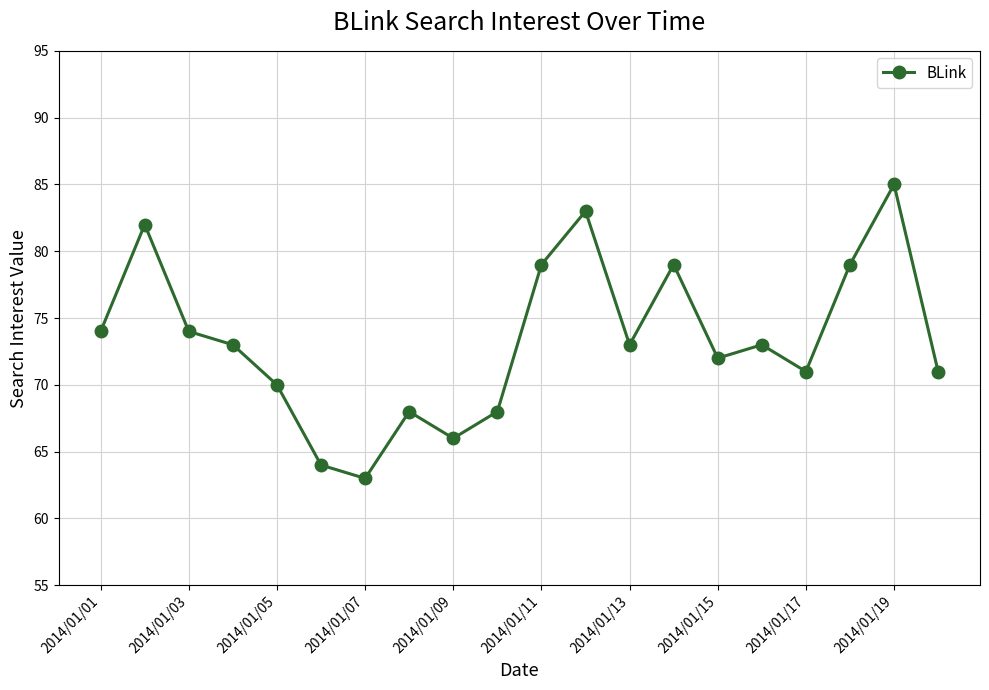

What is the sum of all values?

1467